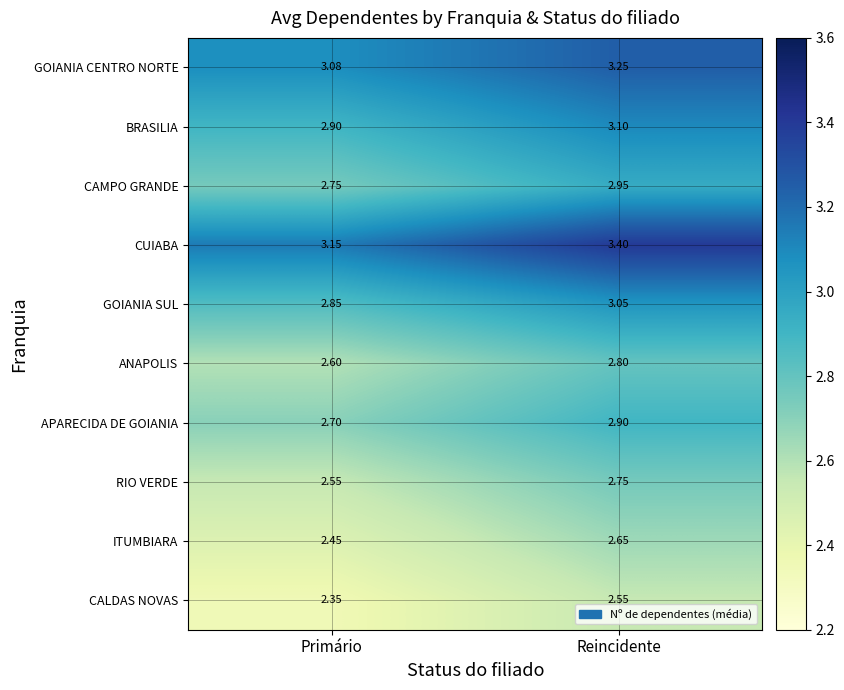

What is the total value across all series at Reincidente?

29.4